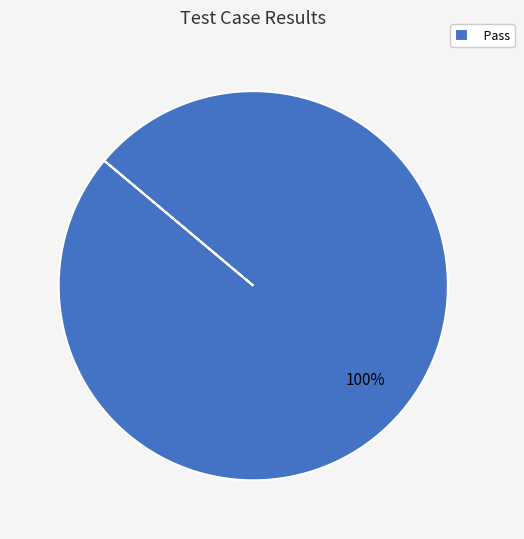

Does Pass represent more than half of the total?

Yes